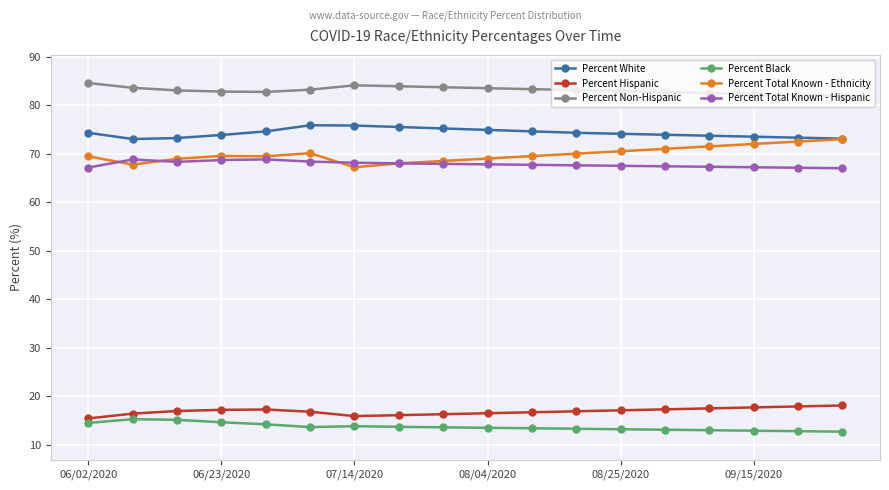

Which series has the largest total across all categories?

Percent Non-Hispanic